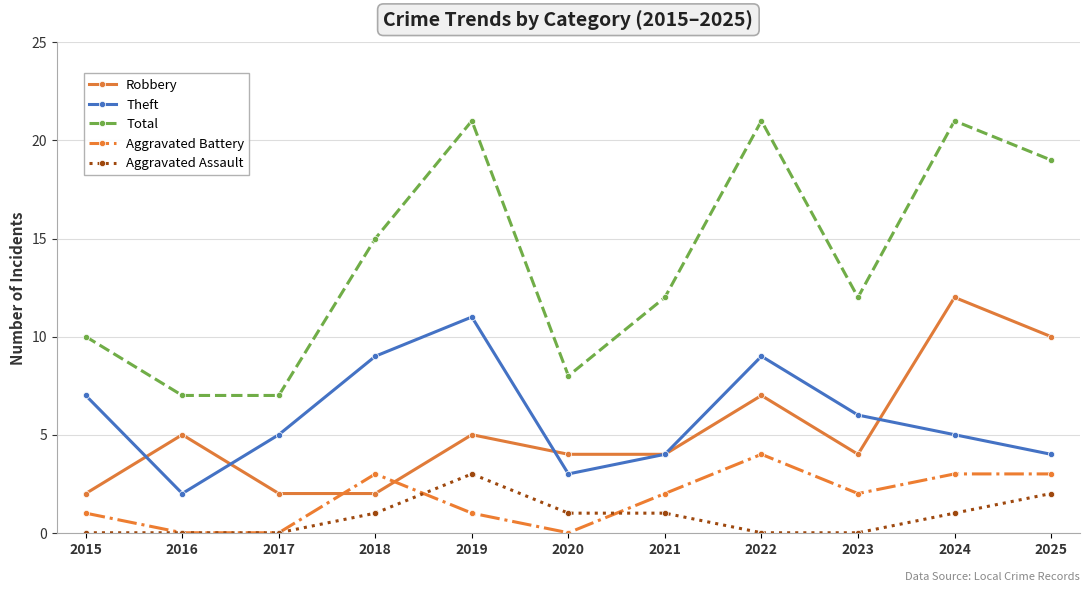

How many lines are shown in the chart?

5